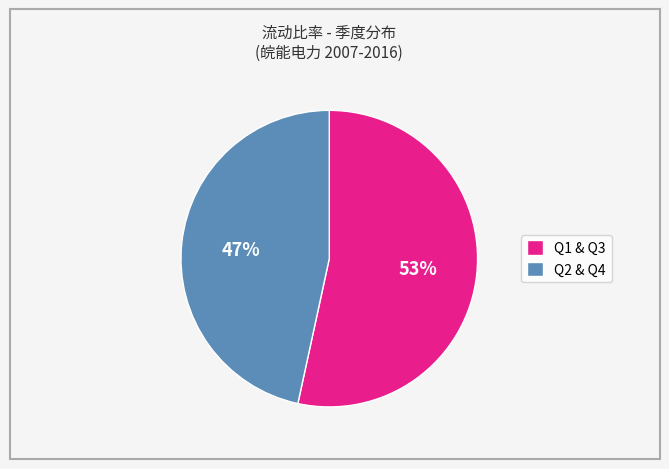

Which category has the smallest portion of the pie?

Q2 & Q4